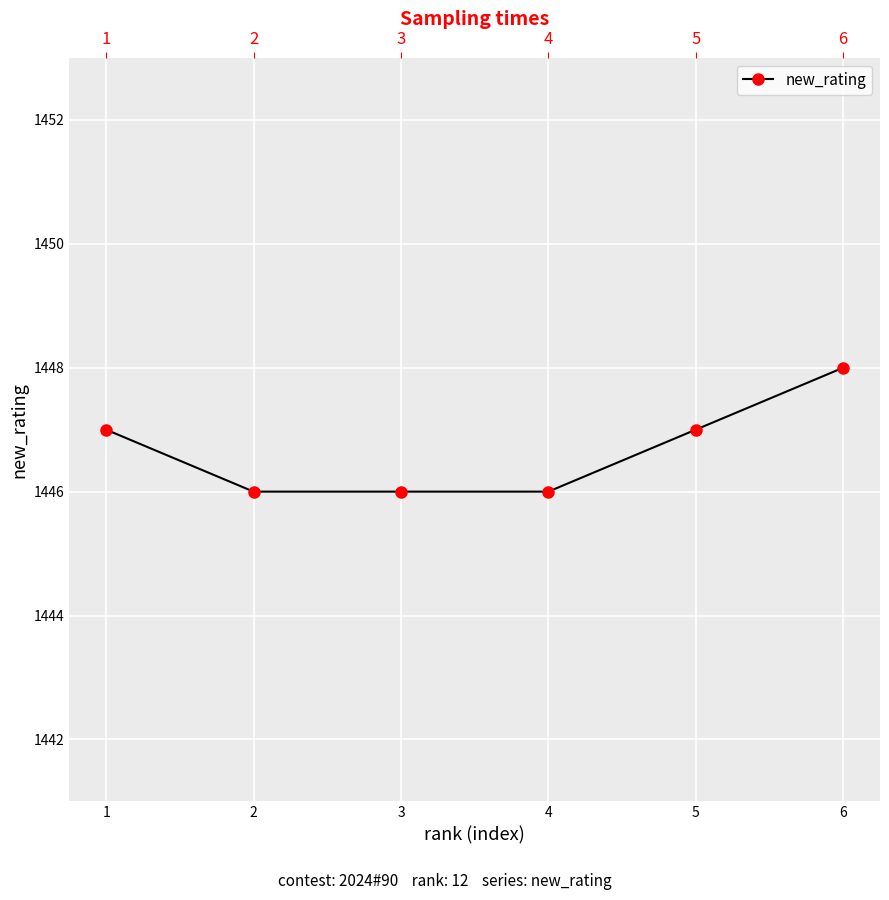

What is the greatest value displayed?

1448